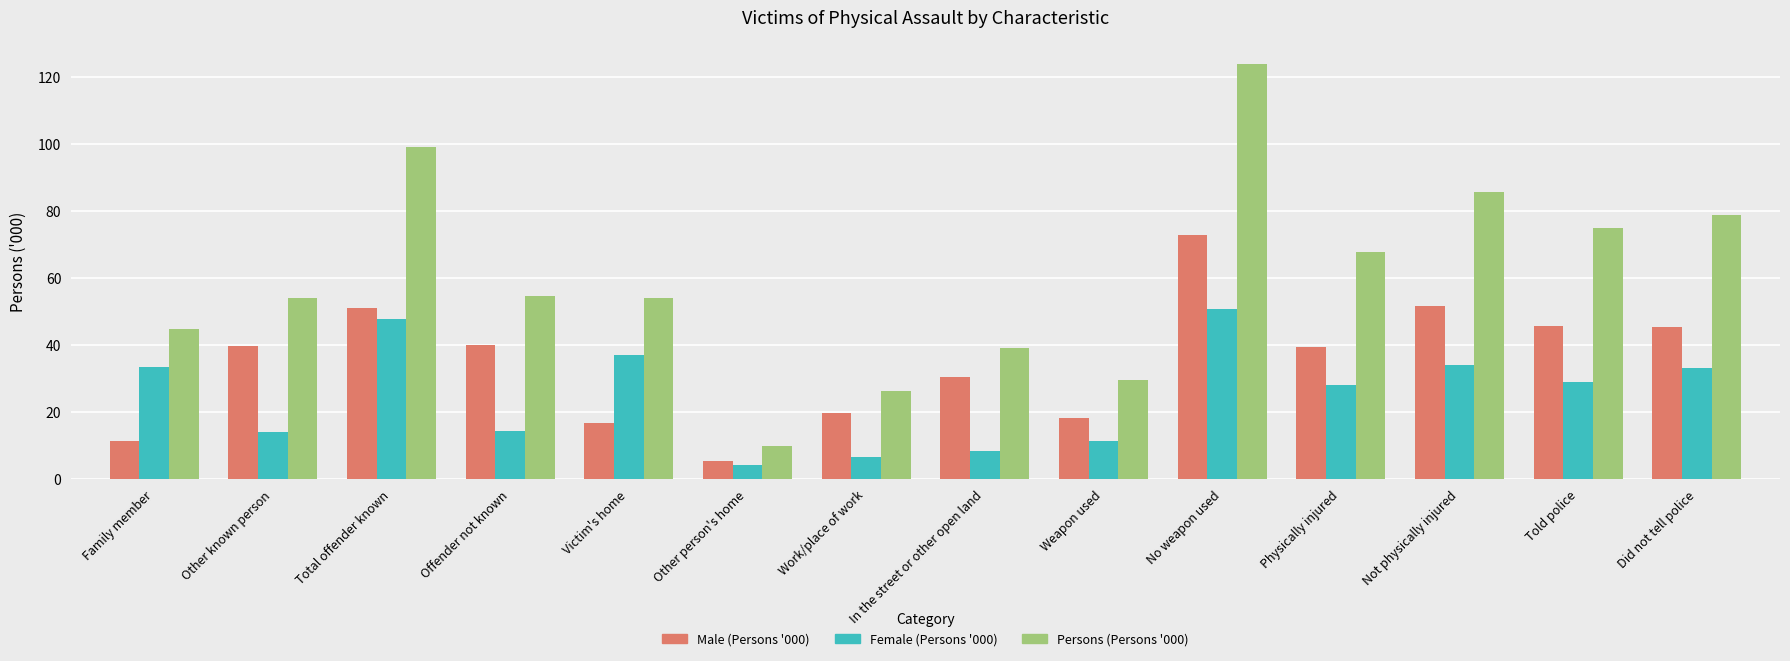

What position from the left is Total offender known?

3